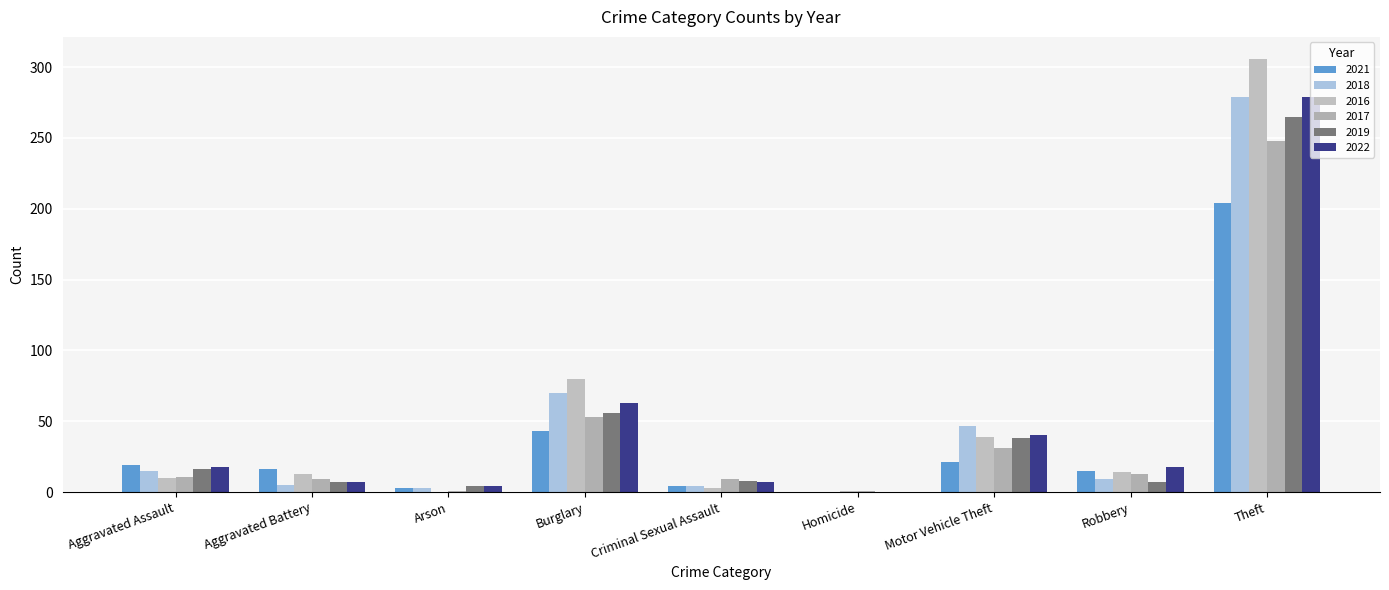

What is the approximate value of 2017 at Criminal Sexual Assault?

9